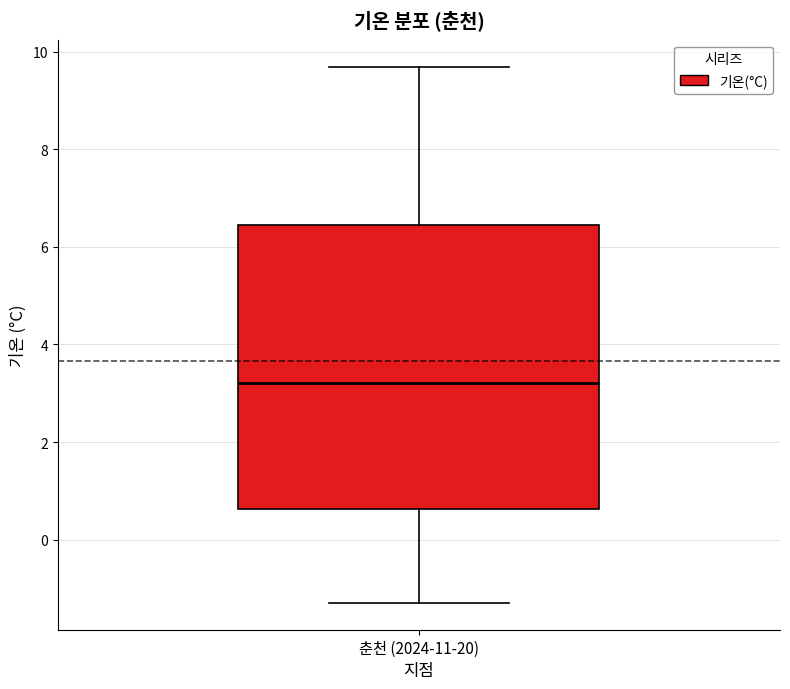

Transcribe this box plot: give where the median line is, the range the box spans, and where the two whiskers end, as read against the y-axis. The values are not printed on the chart, so give them approximately, as read against the axis.

median 3.2, box 0.6 to 6.4, whiskers -1.2 to 9.8